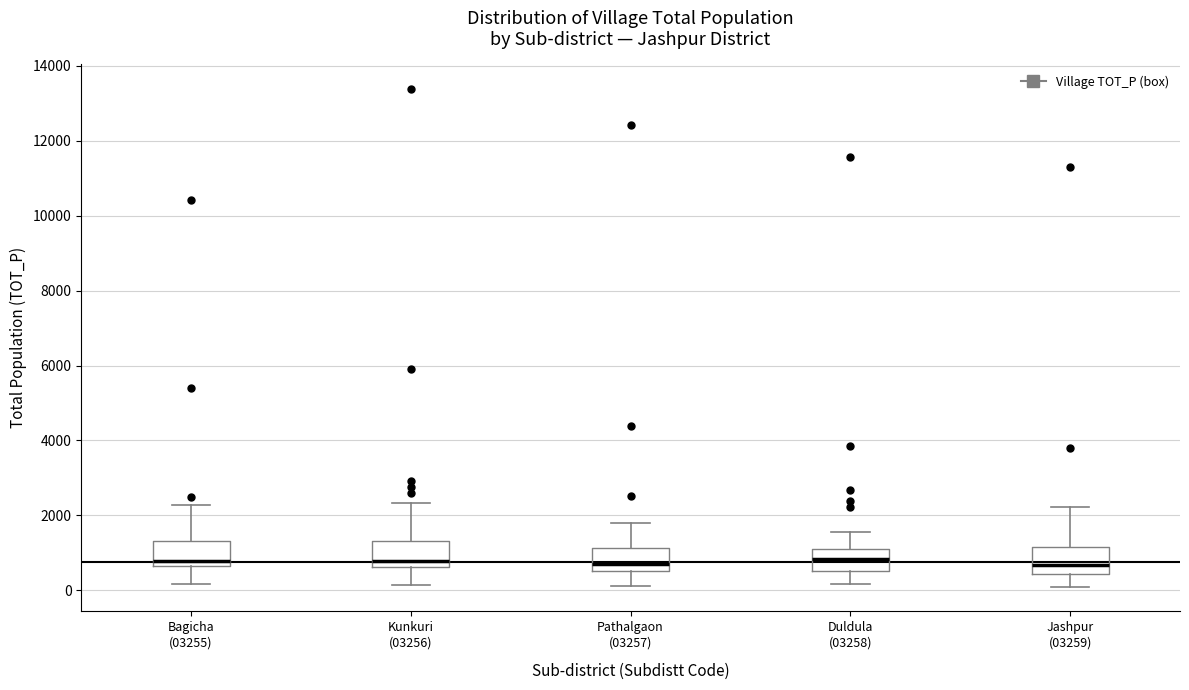

Reading left to right, transcribe this box plot: for each box, give where its median line is, the range the box spans, and where its two whiskers end, as read against the y-axis. The values are not printed on the chart, so give them approximately, as read against the axis.

Bagicha (03255): median 800, box 600 to 1400, whiskers 200 to 2200
Kunkuri (03256): median 800, box 600 to 1400, whiskers 200 to 2400
Pathalgaon (03257): median 600 (just above the box's lower edge), box 600 to 1200, whiskers 200 to 1800
Duldula (03258): median 800, box 600 to 1200, whiskers 200 to 1600
Jashpur (03259): median 600, box 400 to 1200, whiskers 200 to 2200